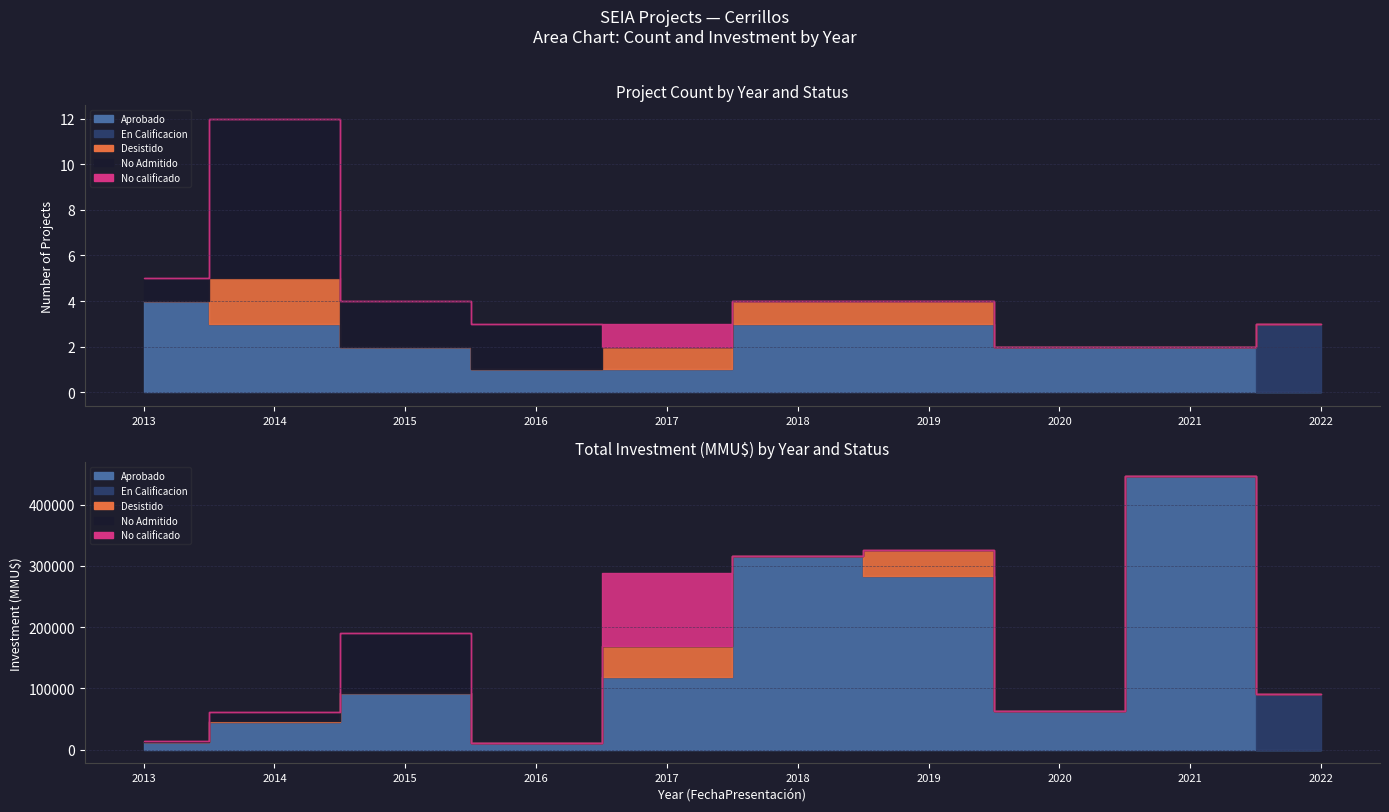

Reading left to right, transcribe all the data shown in this chart.

Aprobado: 2013=4	2014=3	2015=2	2016=1	2017=1	2018=3	2019=3	2020=2	2021=2	2022=0
En Calificacion: 2013=0	2014=0	2015=0	2016=0	2017=0	2018=0	2019=0	2020=0	2021=0	2022=3
Desistido: 2013=0	2014=2	2015=0	2016=0	2017=1	2018=1	2019=1	2020=0	2021=0	2022=0
No Admitido: 2013=1	2014=7	2015=2	2016=2	2017=0	2018=0	2019=0	2020=0	2021=0	2022=0
No calificado: 2013=0	2014=0	2015=0	2016=0	2017=1	2018=0	2019=0	2020=0	2021=0	2022=0